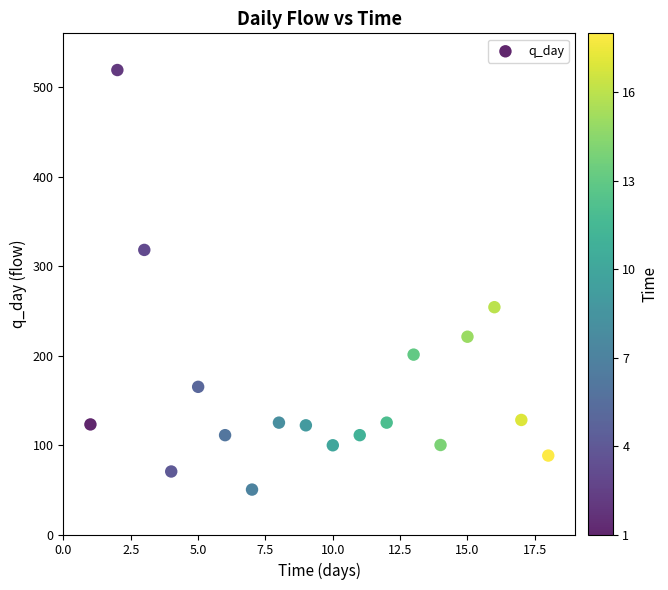

What is the range of Y values (max minus min)?

468.8